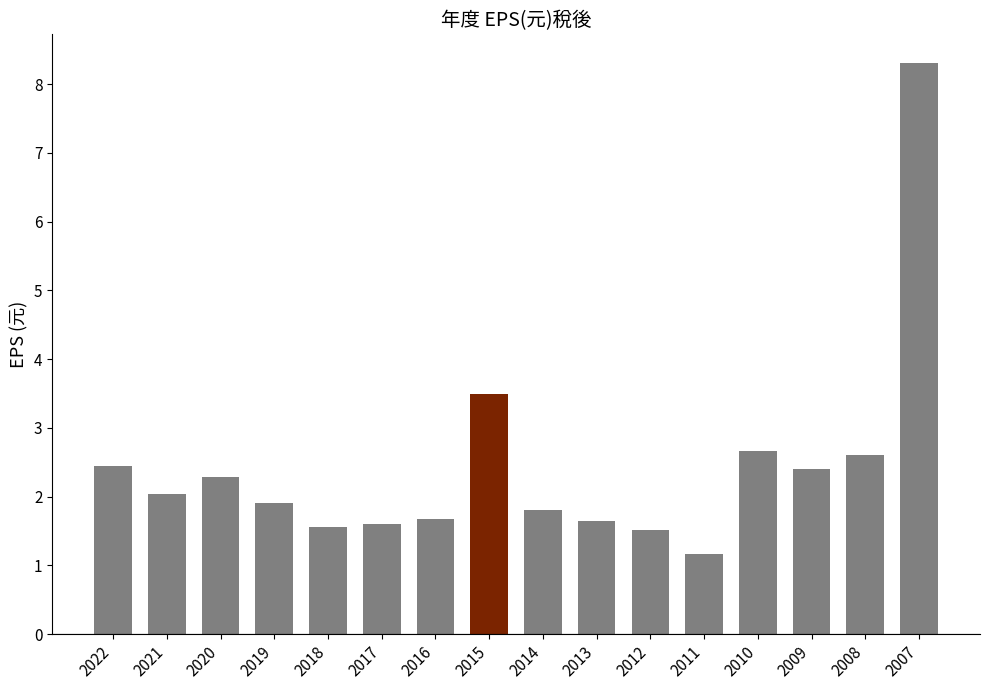

At which label is the value closest to 4?

2015